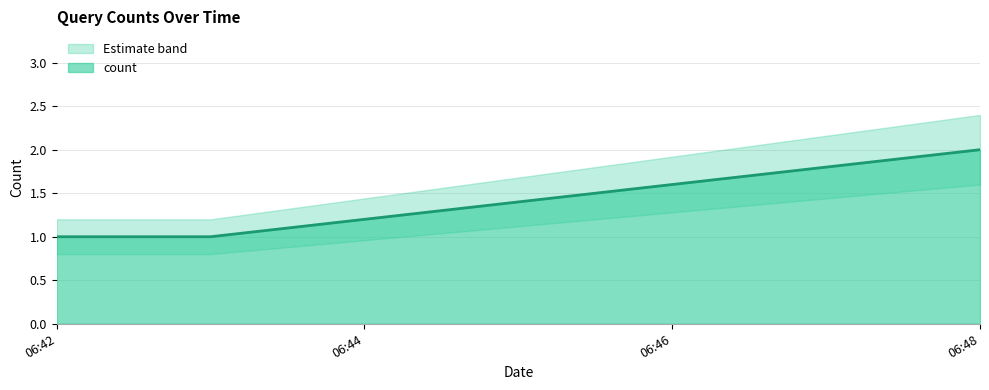

The value of count at 06:42 is 1. True or false?

True